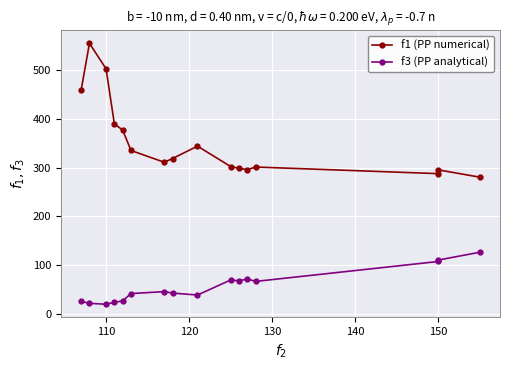

Reading right to left, extract all data points from this chart.

f1 (PP numerical): 280.2	295.2	287.5	301.1	295.7	298.4	302.0	344.1	318.5	310.9	335.1	377.0	389.8	503.0	555.4	458.8
f3 (PP analytical): 126.0	110.0	107.0	66.0	71.0	67.0	69.0	38.0	42.0	45.0	41.0	26.0	23.0	19.0	21.0	25.0